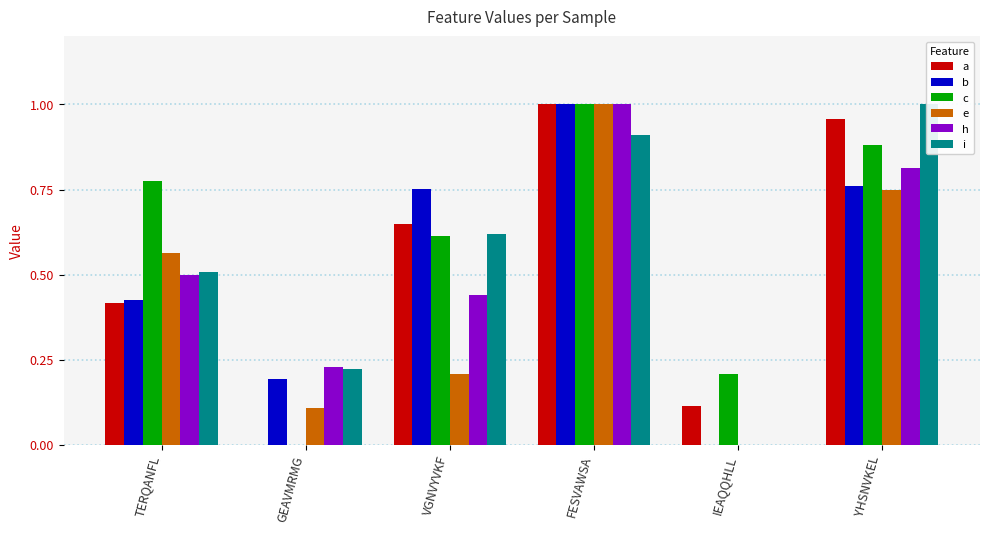

The value of c at FESVAWSA is 1.0. True or false?

True